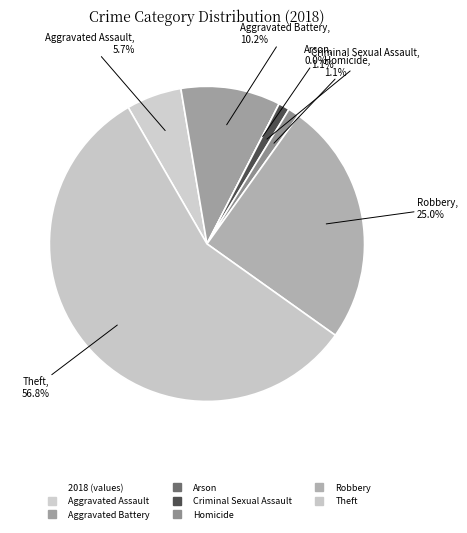

To the nearest percent, what is the difference between the largest and smallest slice percentages?

57%